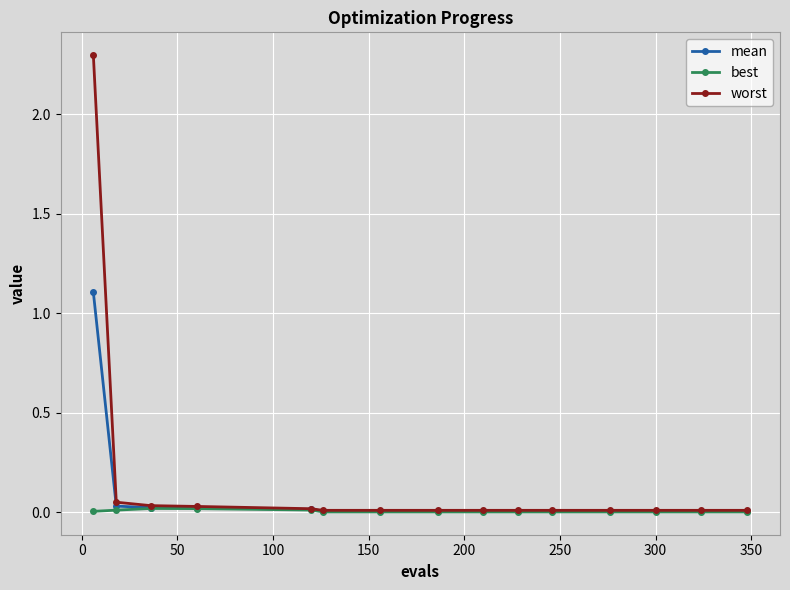

Which series has the largest range (max minus min)?

worst